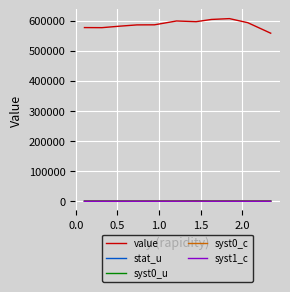

True or false: syst0_c and value intersect in this chart.

False